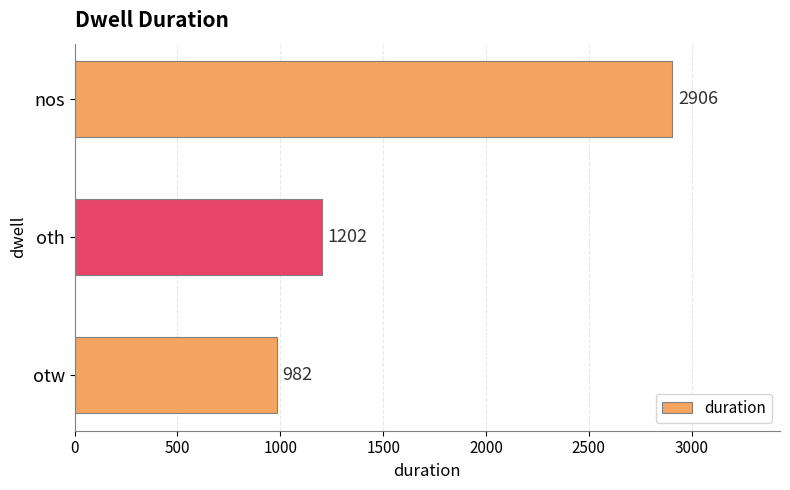

What is the change in value from otw to nos?

+1924